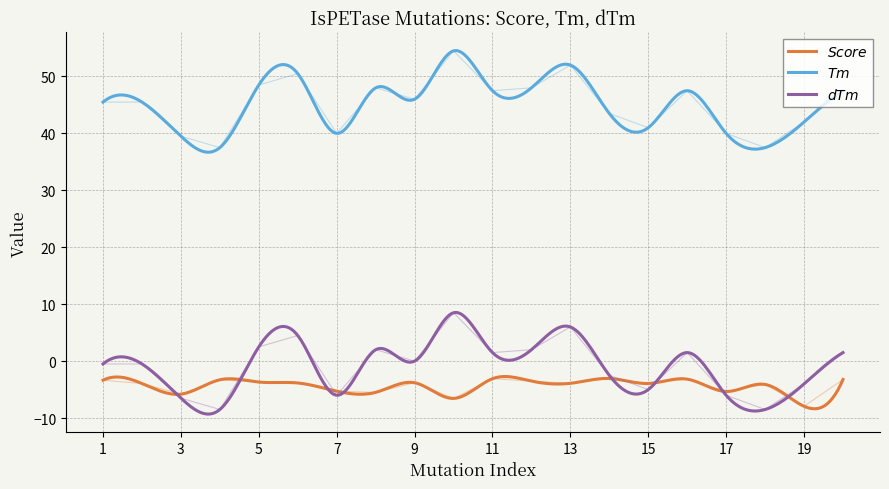

Is it true that dTm equals 2.1 at 11?

False